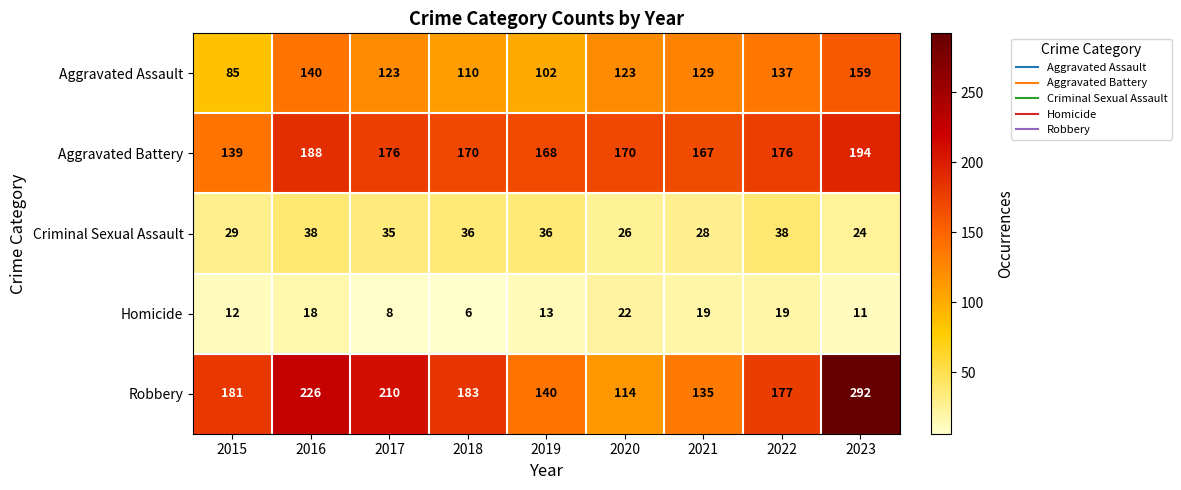

True or false: Aggravated Battery has a value of 195 at 2015.

False